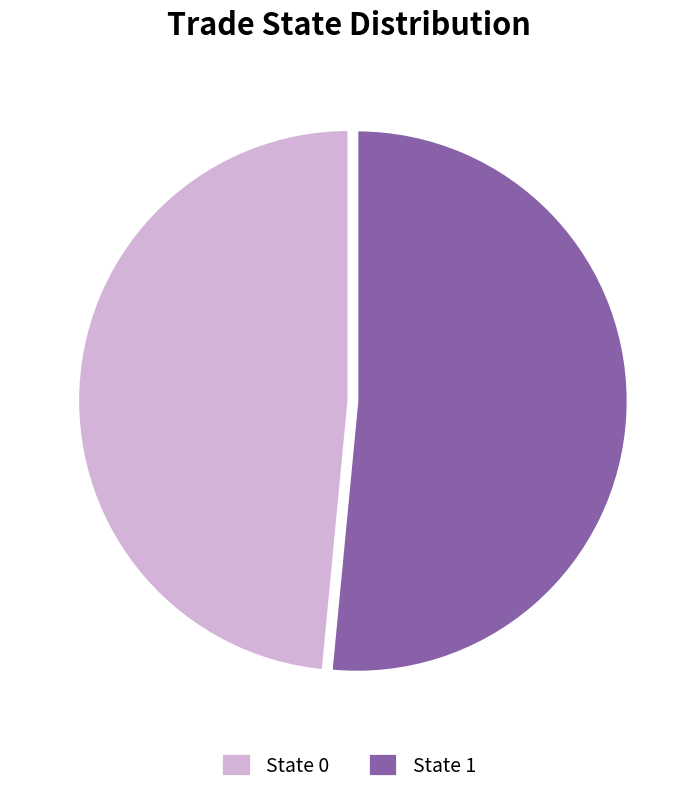

What is the ratio of the value at State 0 to the value at State 1?

0.9